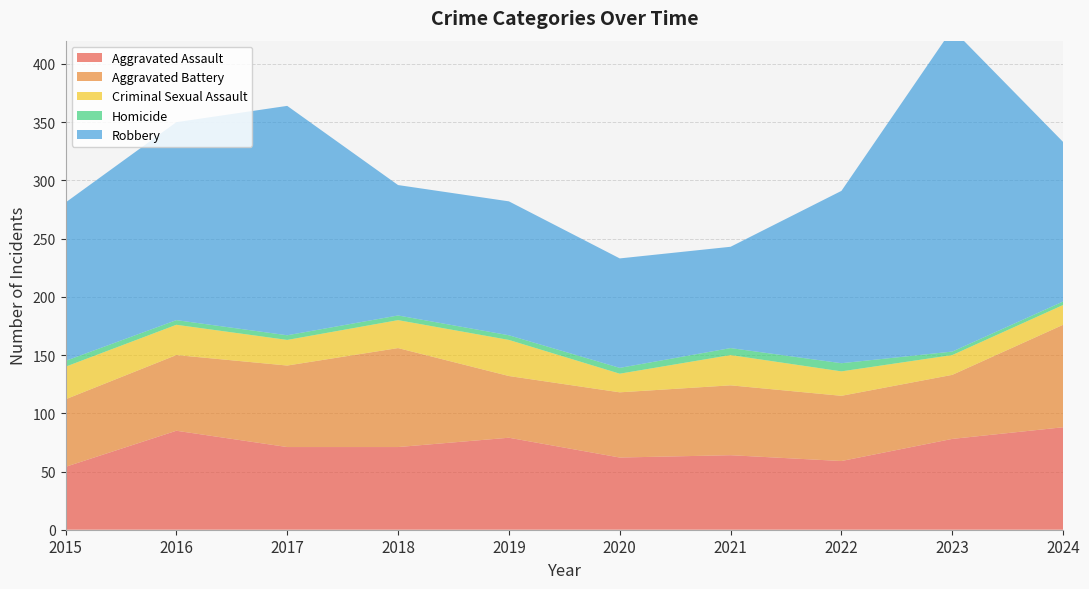

Reading left to right, transcribe all the data shown in this chart.

Aggravated Assault: 2015=54	2016=85	2017=71	2018=71	2019=79	2020=62	2021=64	2022=59	2023=78	2024=88
Aggravated Battery: 2015=58	2016=65	2017=70	2018=85	2019=53	2020=56	2021=60	2022=56	2023=55	2024=88
Criminal Sexual Assault: 2015=28	2016=26	2017=22	2018=24	2019=31	2020=16	2021=26	2022=21	2023=17	2024=17
Homicide: 2015=5	2016=4	2017=4	2018=4	2019=4	2020=5	2021=6	2022=7	2023=3	2024=3
Robbery: 2015=136	2016=170	2017=197	2018=112	2019=115	2020=94	2021=87	2022=148	2023=277	2024=137